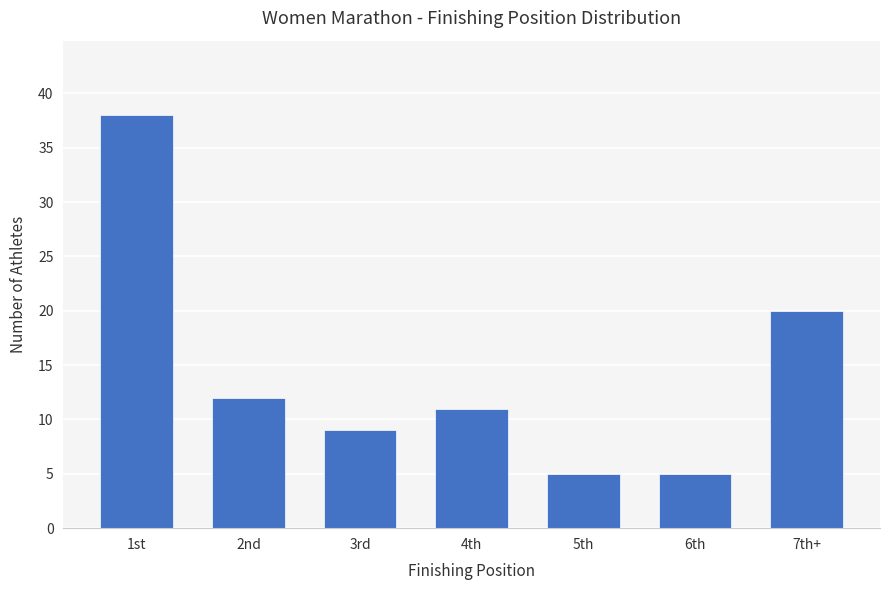

Approximately how many times larger is the value at 4th compared to 6th?

2.2